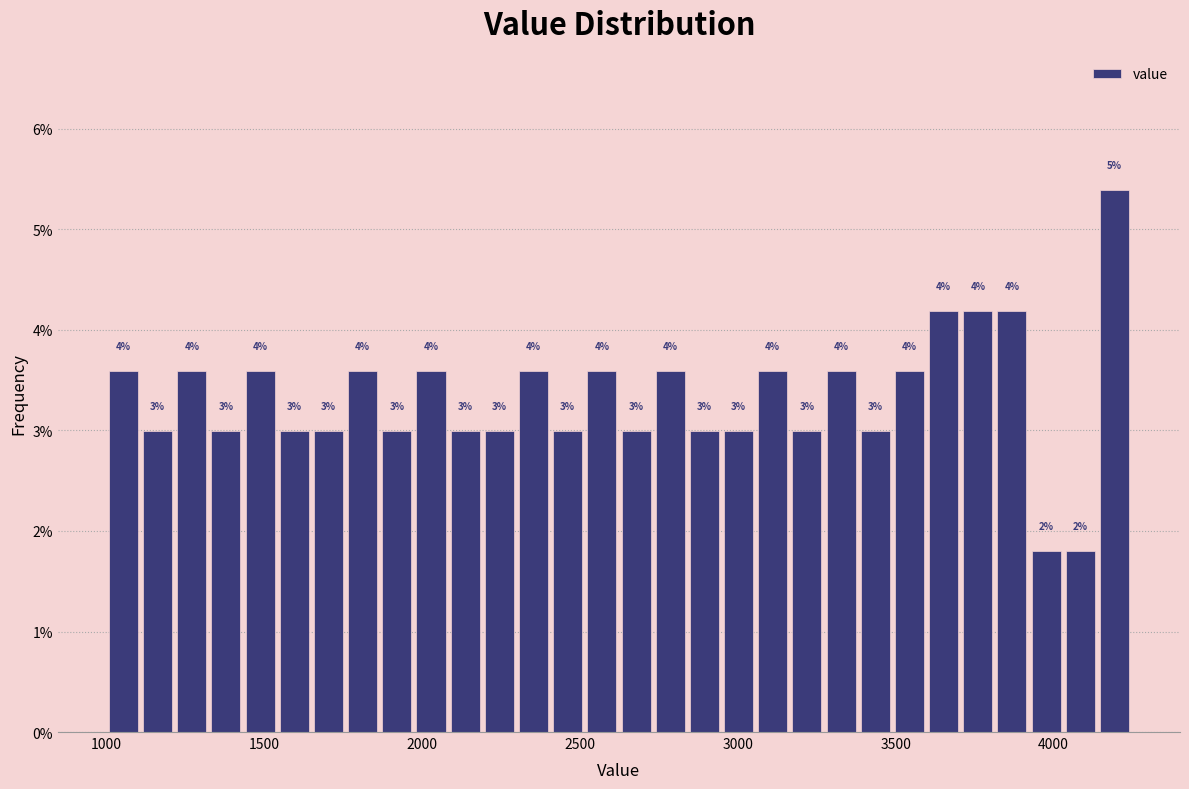

Around what value on the x-axis is the tallest bar? Give the approximate position of its centre, as read against the axis.

4200